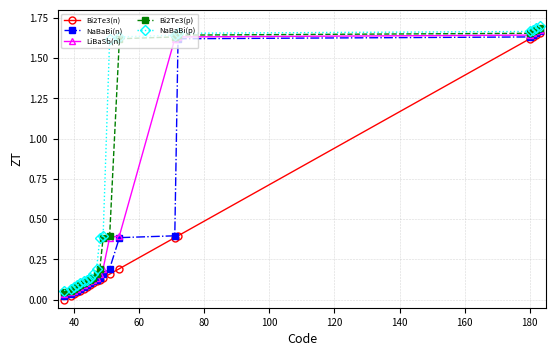

Rank the series by their average value, from lowest to highest.

Bi2Te3(n), NaBaBi(n), LiBaSb(n), Bi2Te3(p), NaBaBi(p)